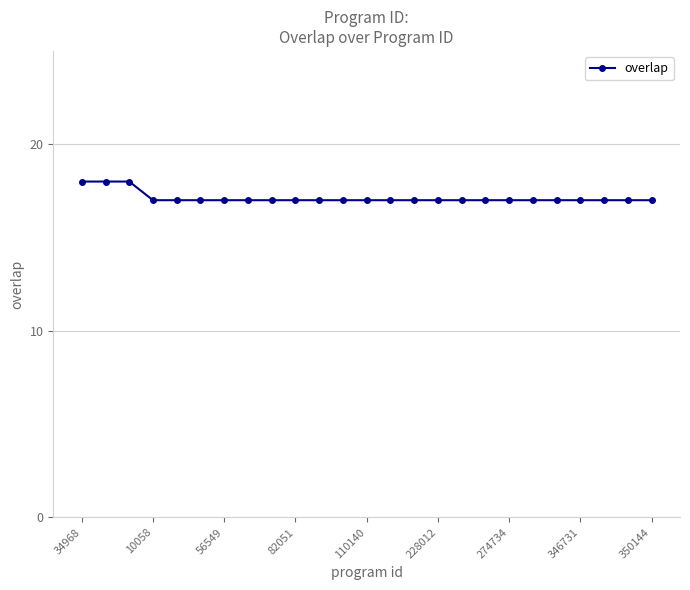

What is the difference between the maximum and minimum values?

1